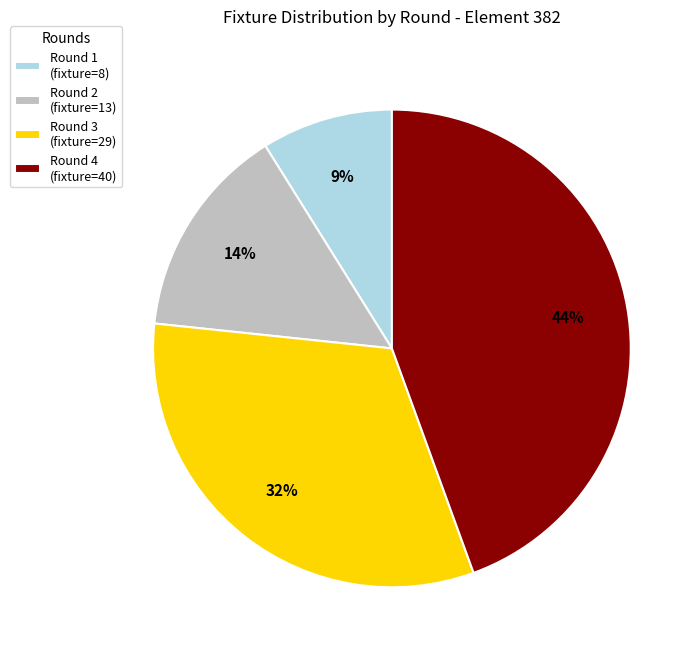

Is there any slice that represents more than half of the pie?

No